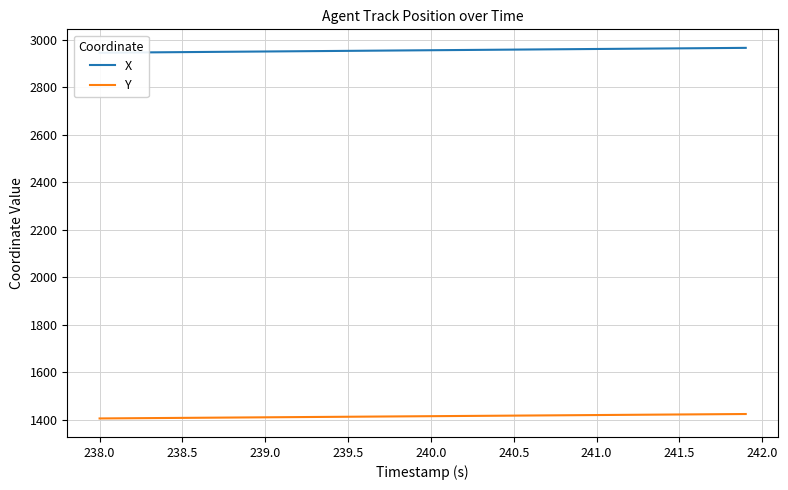

What is the lowest value of the Y series?

1404.7